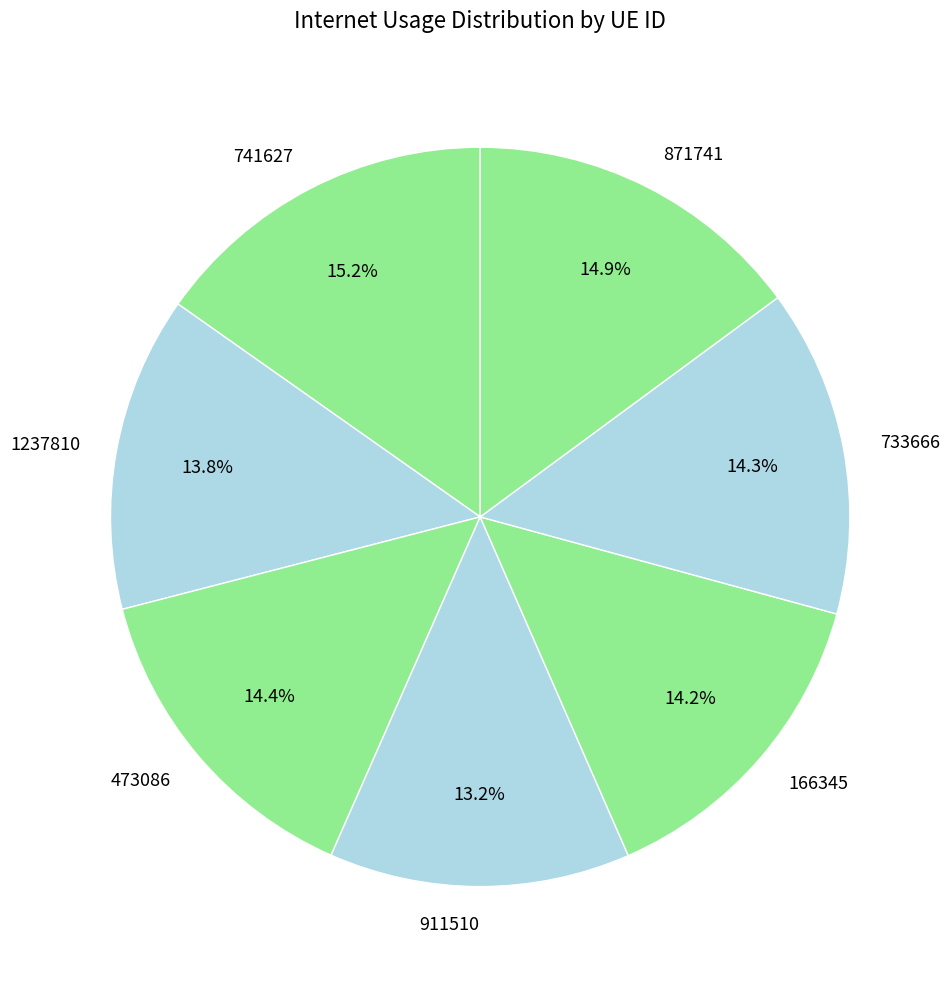

Which category has the smallest portion of the pie?

911510